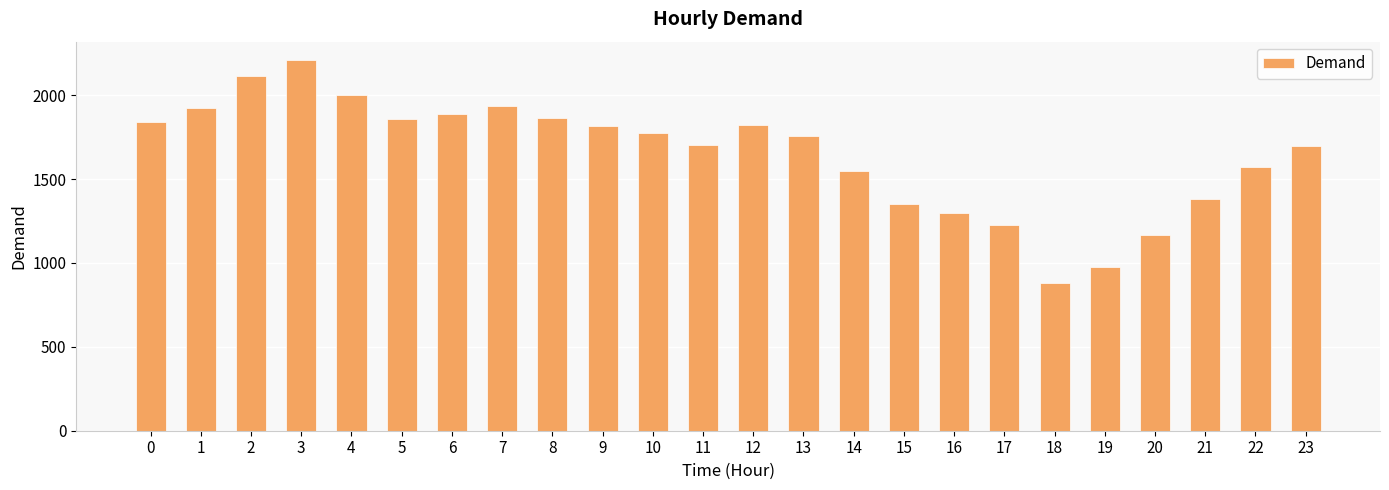

What is the minimum value shown in the chart?

883